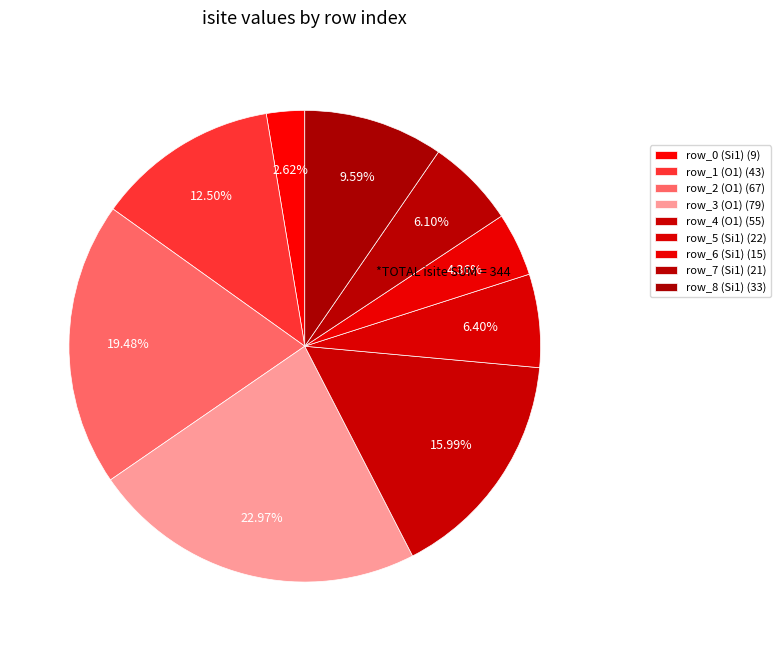

How many slices are in this pie chart?

9